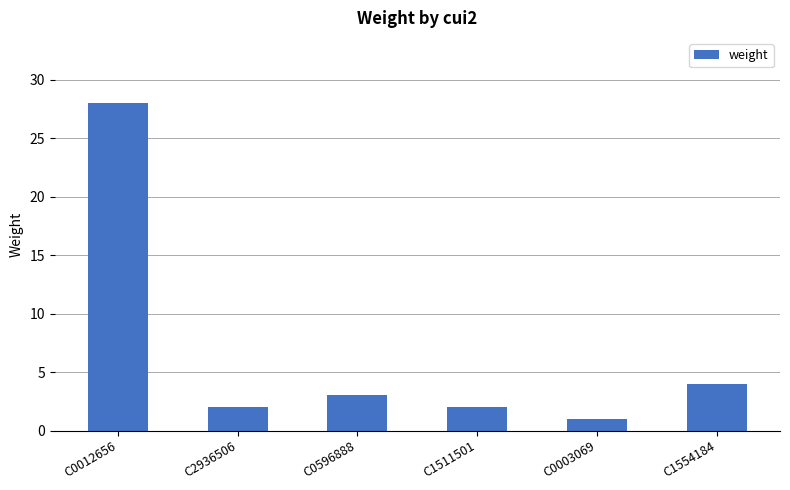

Which has a higher value, C1554184 or C2936506?

C1554184